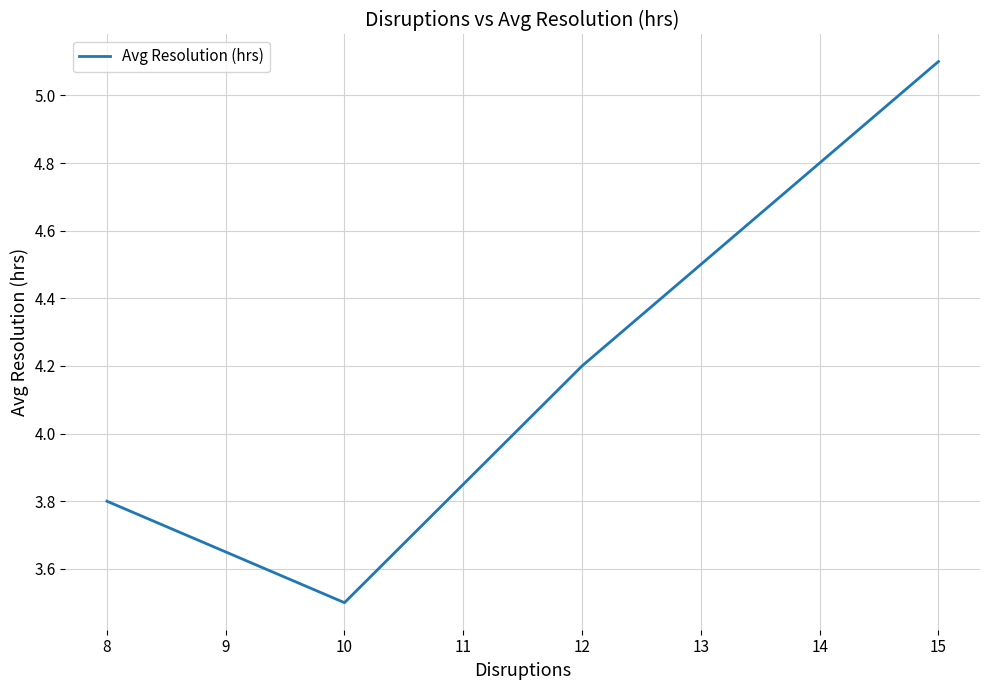

What value does the data have at 12?

4.2